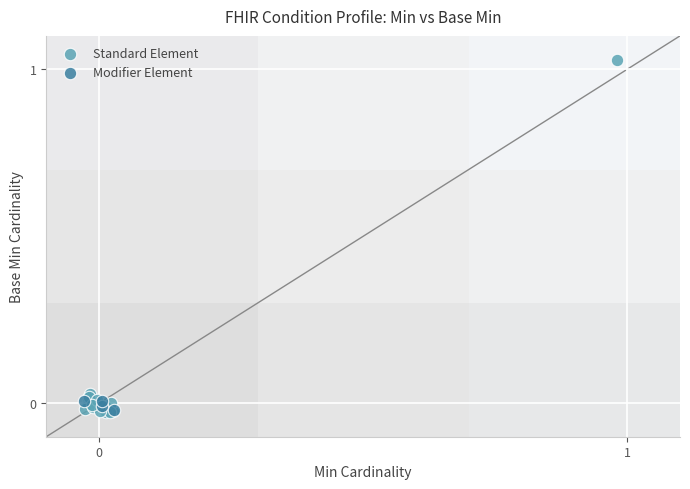

What are all the series names shown in the legend?

Standard Element, Modifier Element